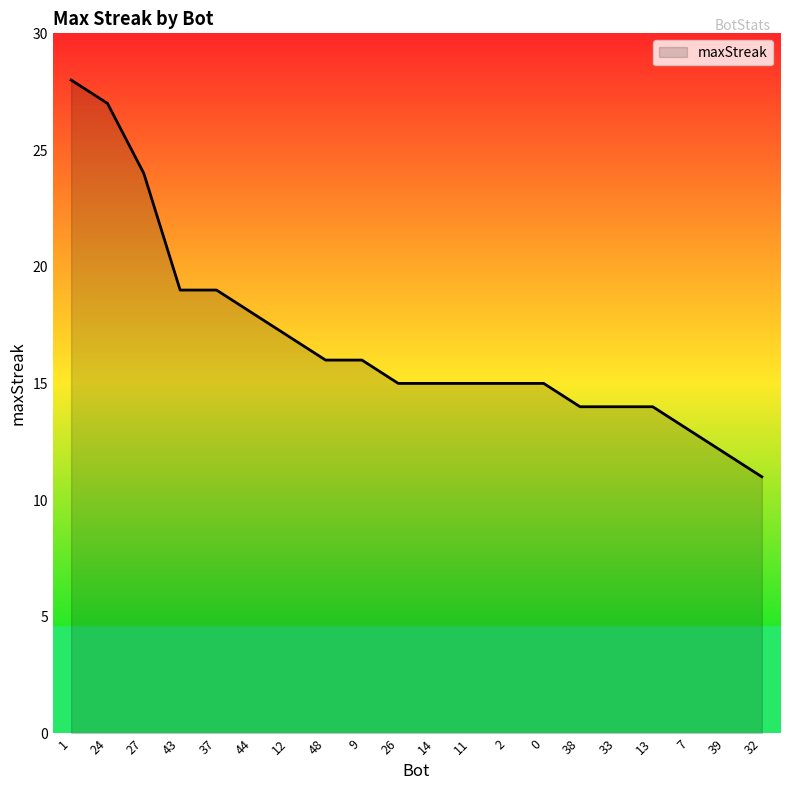

What value does the data have at 24, to the nearest 5?

25